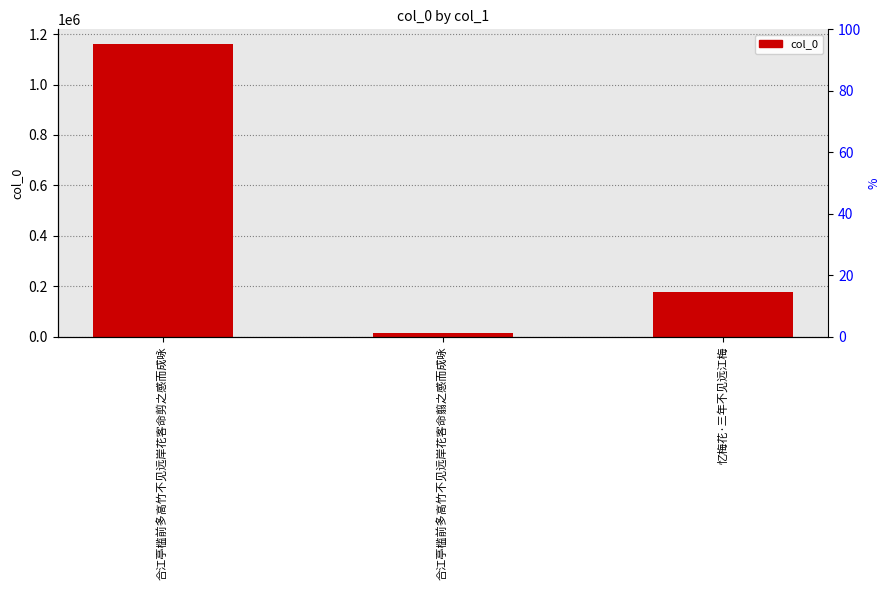

Which category has the highest value across all series?

合江亭槛前多高竹不见远岸花客命剪之感而成咏